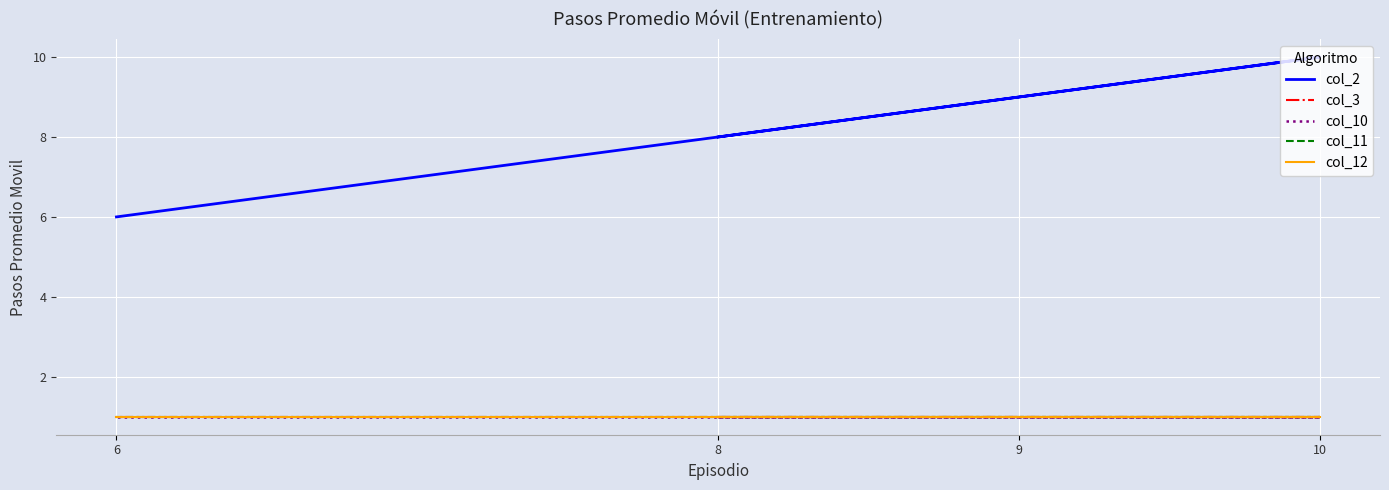

The value of col_11 at 8 is 0. True or false?

False